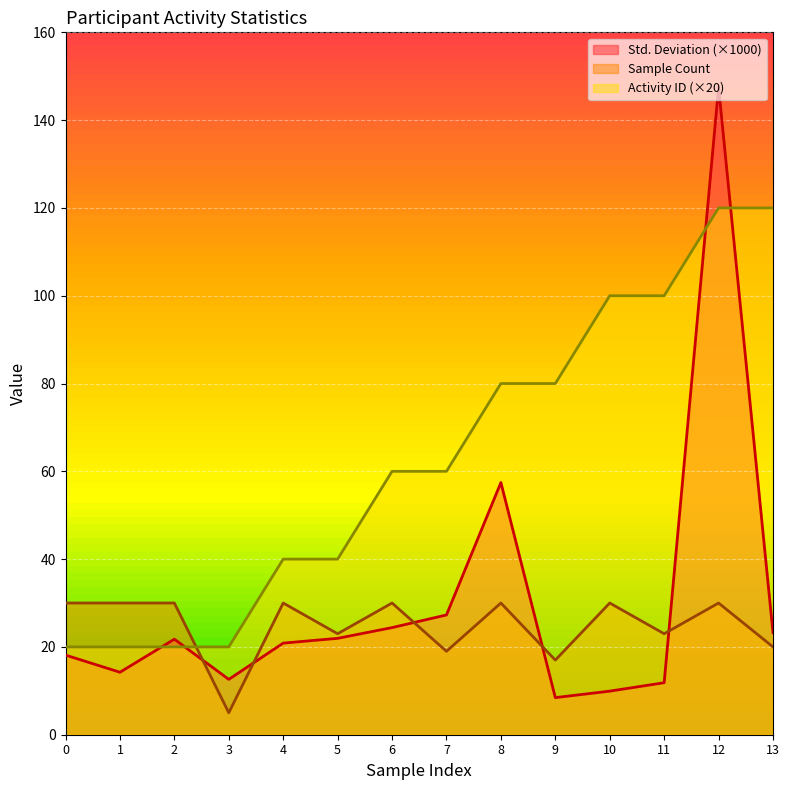

Reading left to right, extract all data points from this chart.

Std. Deviation: 18.1	14.2	21.8	12.6	20.9	22.0	24.4	27.3	57.4	8.5	9.9	11.8	147.5	23.2
Sample Count: 30.0	30.0	30.0	5.0	30.0	23.0	30.0	19.0	30.0	17.0	30.0	23.0	30.0	20.0
Activity ID: 20.0	20.0	20.0	20.0	40.0	40.0	60.0	60.0	80.0	80.0	100.0	100.0	120.0	120.0